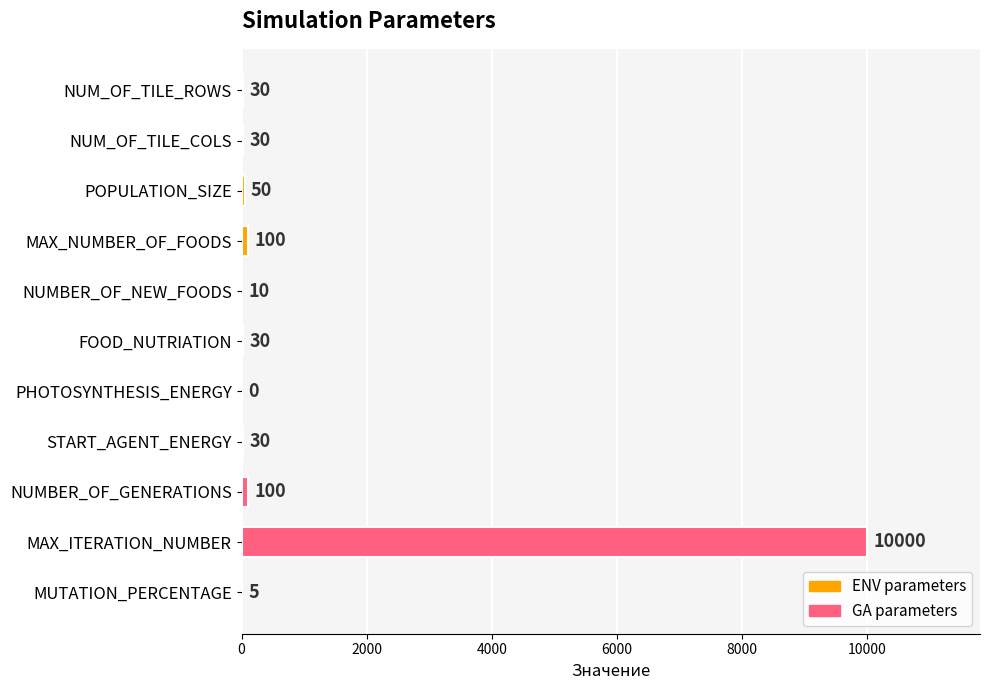

Reading top to bottom, extract all data points from this chart.

NUM_OF_TILE_ROWS=30	NUM_OF_TILE_COLS=30	POPULATION_SIZE=50	MAX_NUMBER_OF_FOODS=100	NUMBER_OF_NEW_FOODS=10	FOOD_NUTRIATION=30	PHOTOSYNTHESIS_ENERGY=0	START_AGENT_ENERGY=30	NUMBER_OF_GENERATIONS=100	MAX_ITERATION_NUMBER=10000	MUTATION_PERCENTAGE=5